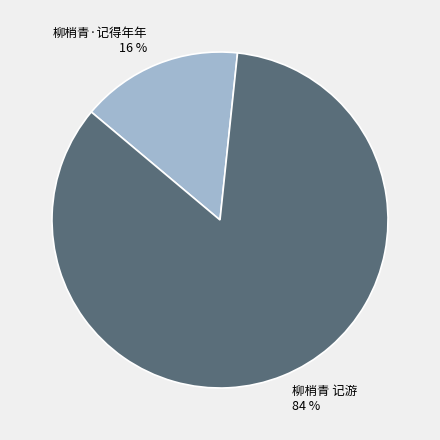

The 柳梢青 记游 slice represents 94% of the pie. True or false?

False